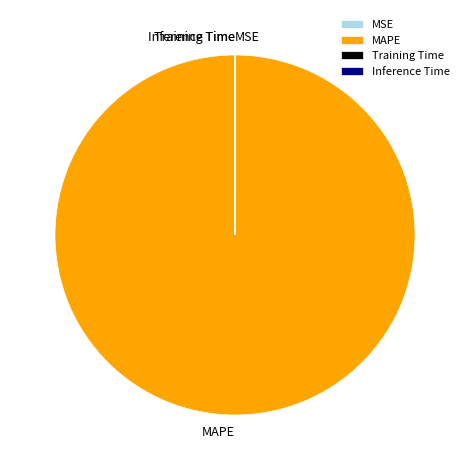

Which slice is the largest?

MAPE